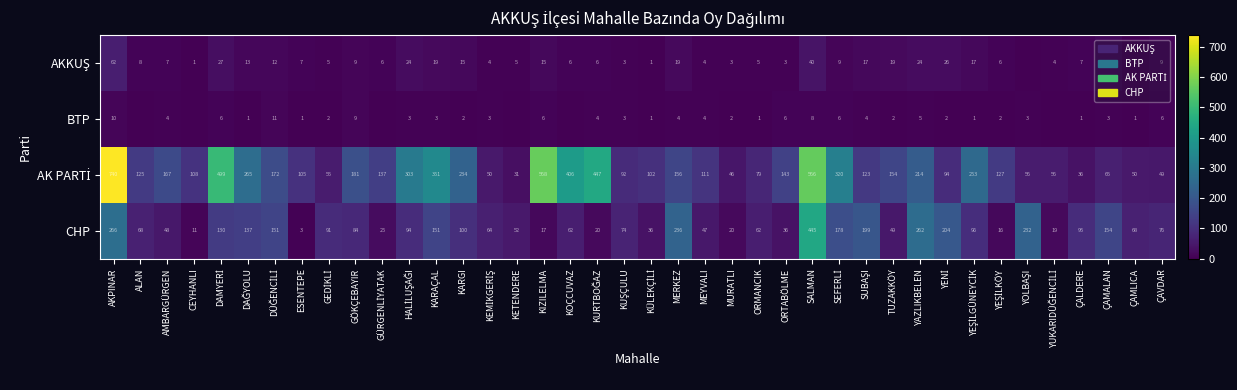

Where does the CHP series first go above 76?

AKPINAR